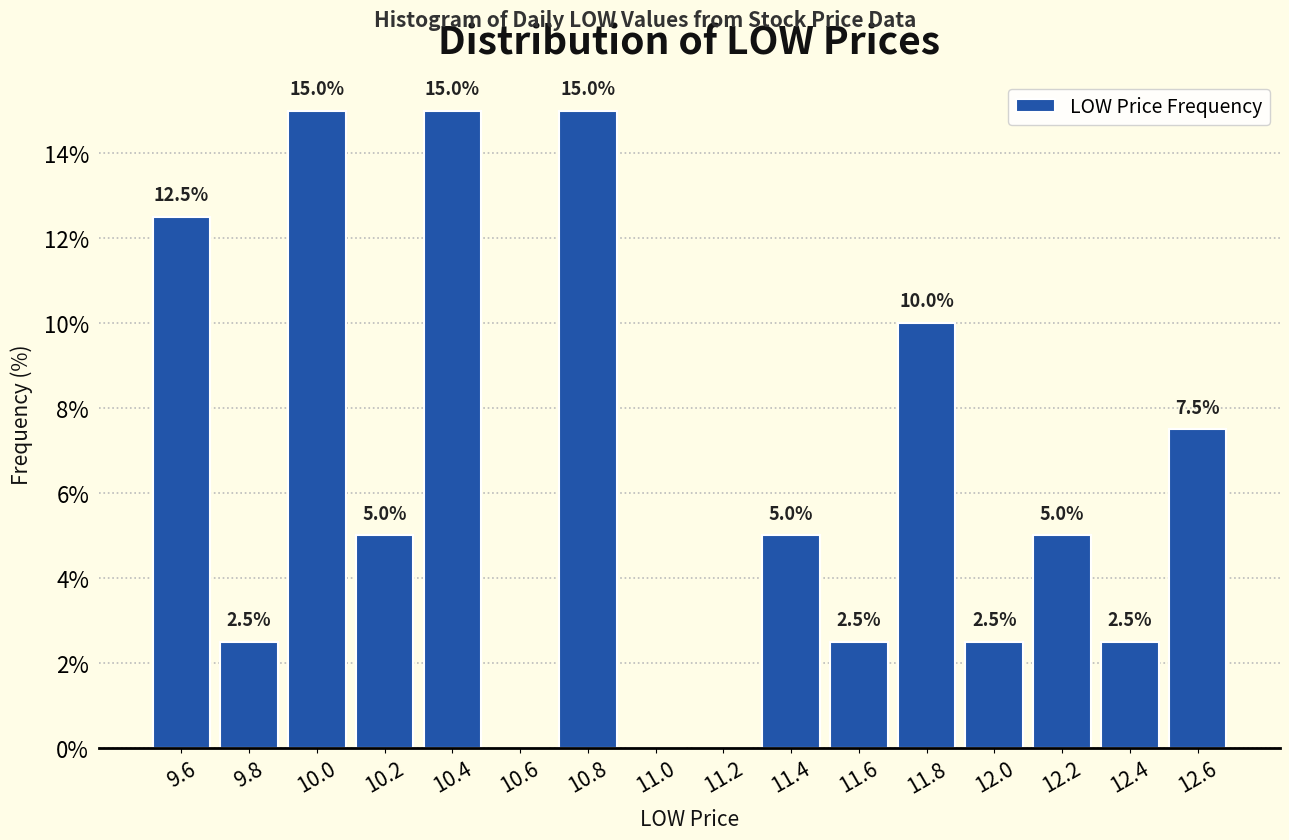

Reading right to left, list all the values displayed in this chart.

12.6=7.5	12.4=2.5	12.2=5.0	12.0=2.5	11.8=10.0	11.6=2.5	11.4=5.0	11.2=0.0	11.0=0.0	10.8=15.0	10.6=0.0	10.4=15.0	10.2=5.0	10.0=15.0	9.8=2.5	9.6=12.5